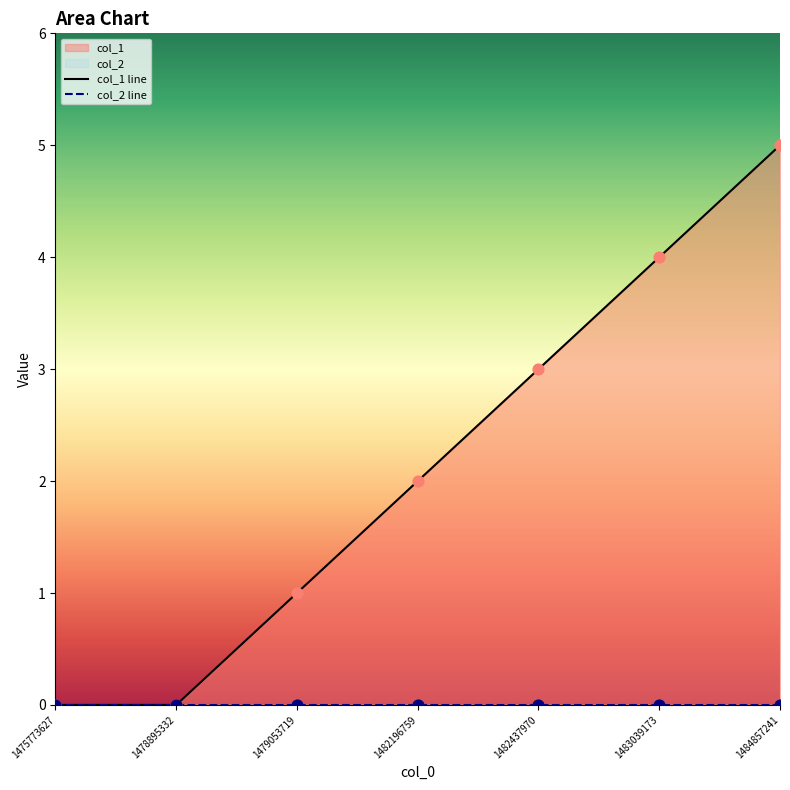

Is the value of col_1 line at 1483039173 greater than the value of col_2 line at 1478895332?

Yes